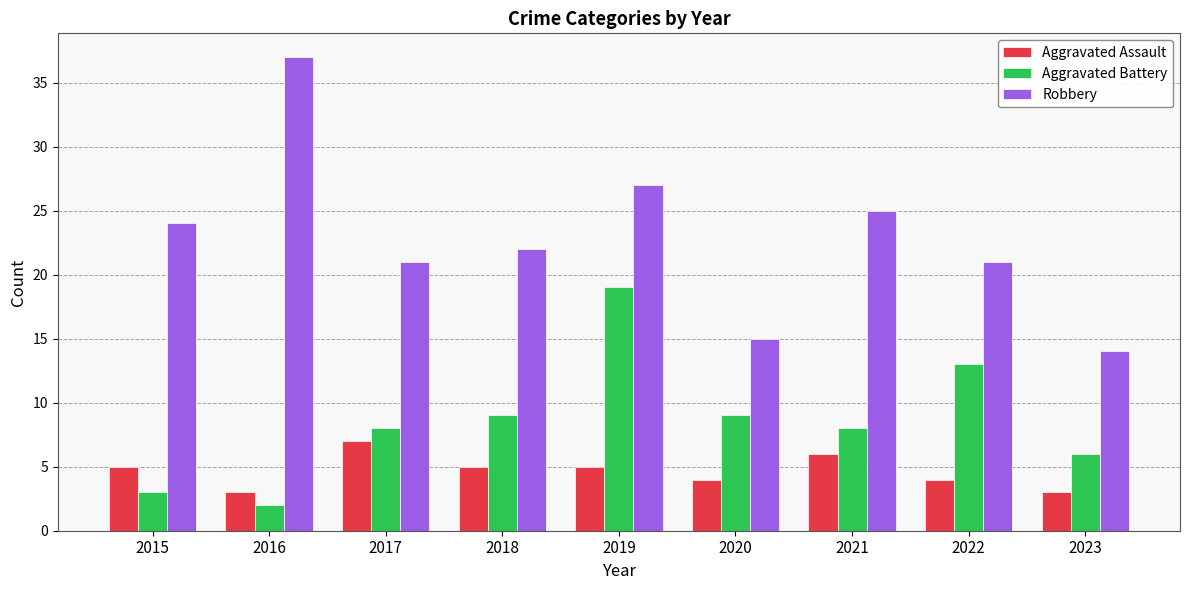

What is the difference between the highest and lowest values at 2023?

11